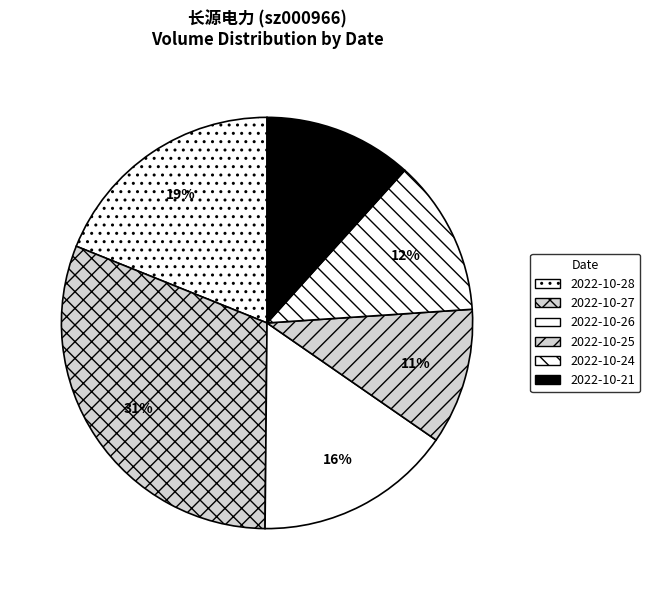

True or false: 2022-10-27 accounts for 31% of the total.

True